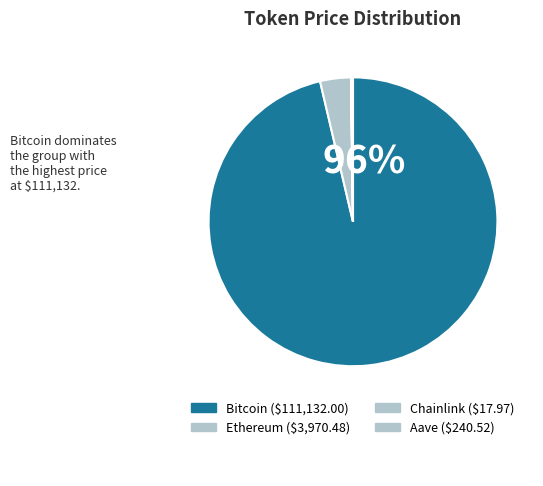

Is there a majority slice in this chart?

Yes